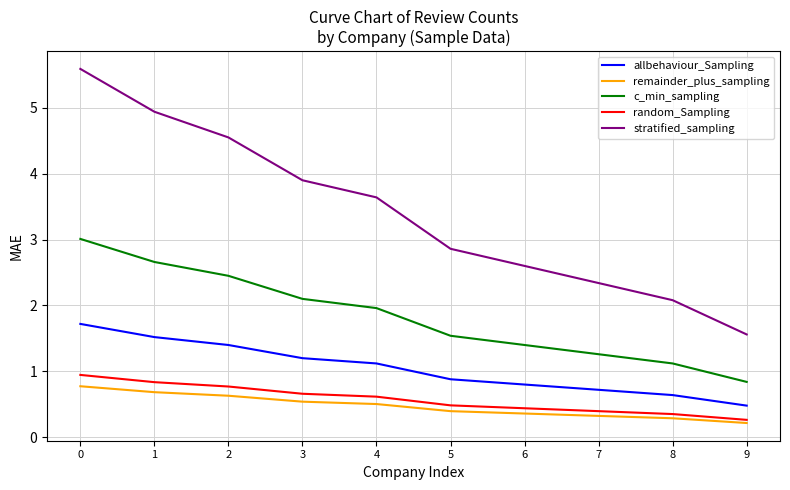

True or false: allbehaviour_Sampling has more than 2 interior local peaks.

False